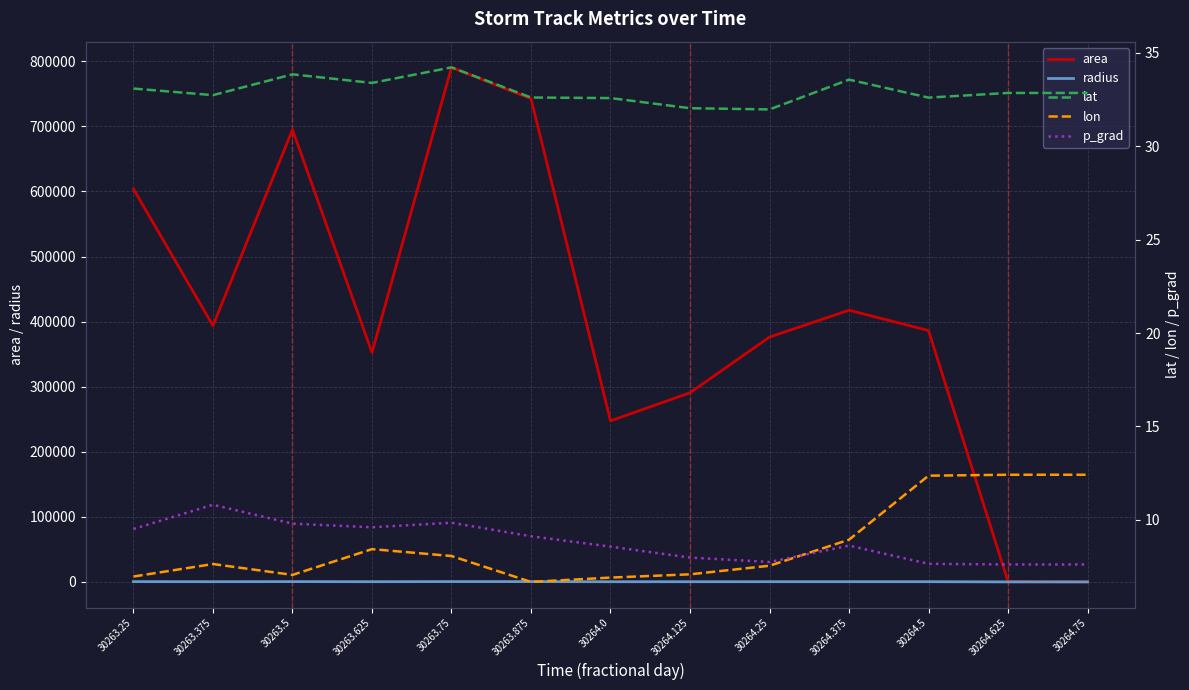

What is the average value of the radius series?

326.6